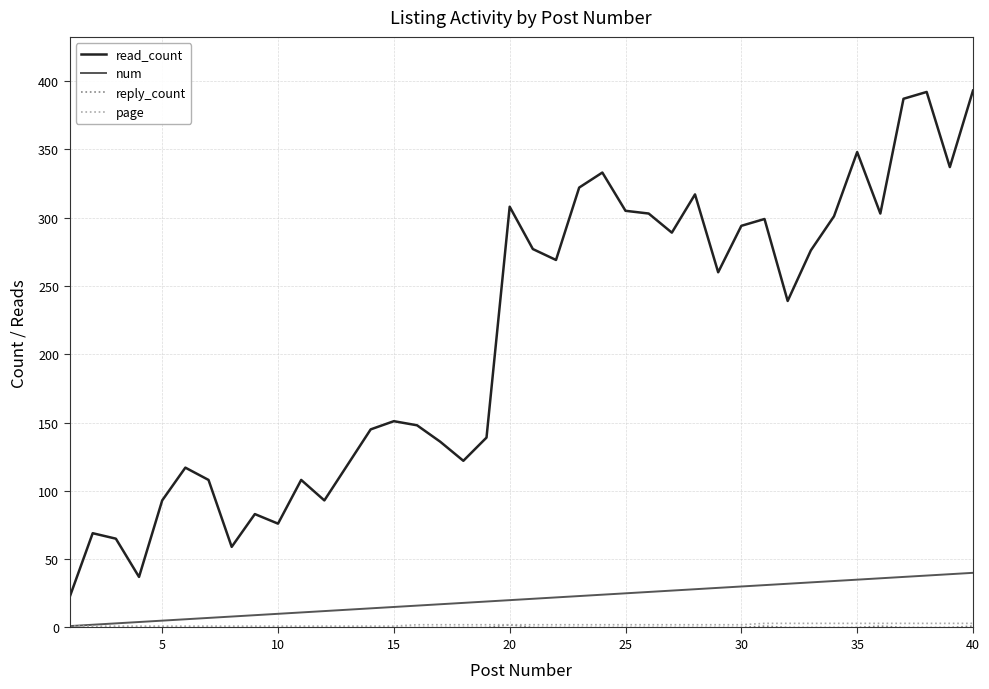

Which series has the largest total across all categories?

read_count